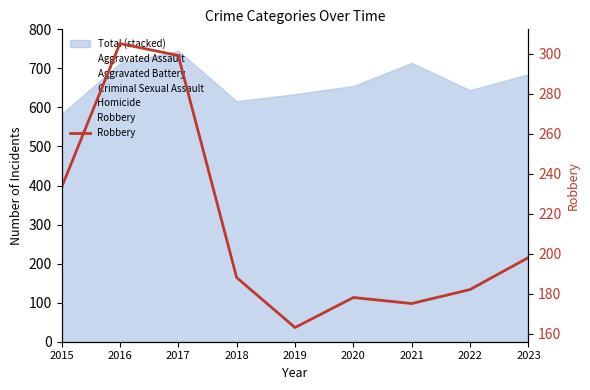

Reading right to left, transcribe all the data shown in this chart.

2023=198	2022=182	2021=175	2020=178	2019=163	2018=188	2017=299	2016=305	2015=233